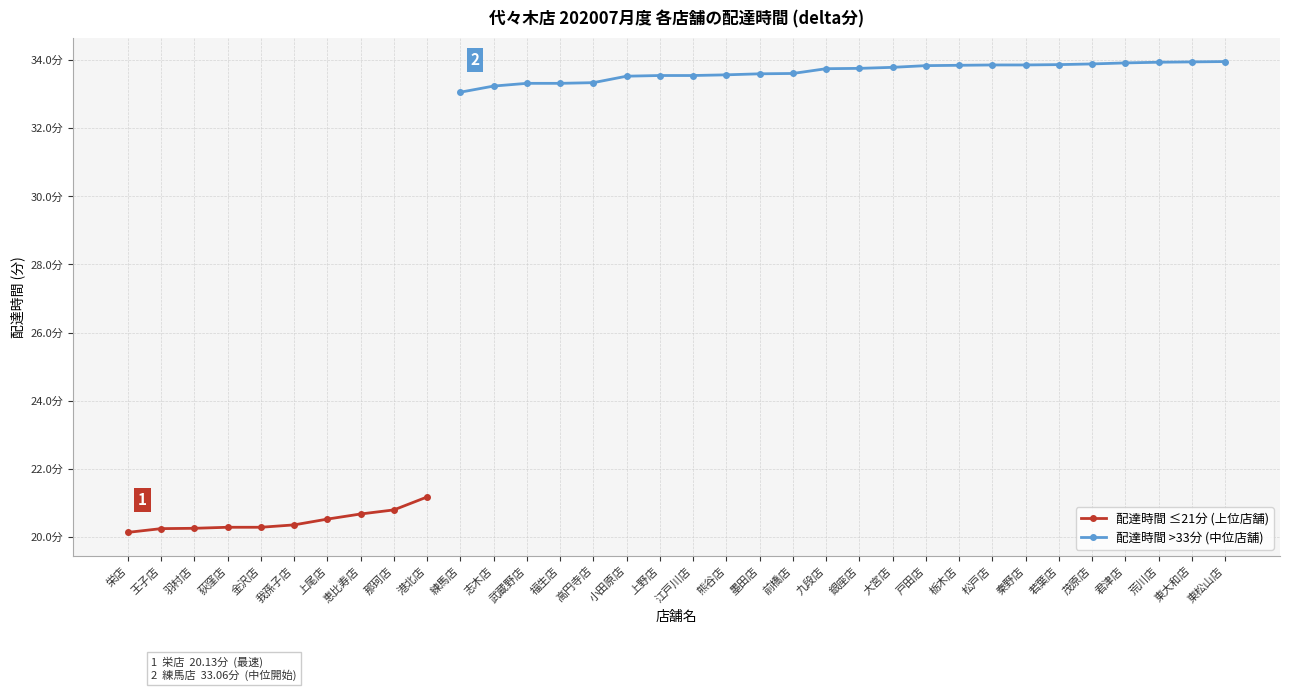

True or false: the data shows 44.6 at 熊谷店.

False